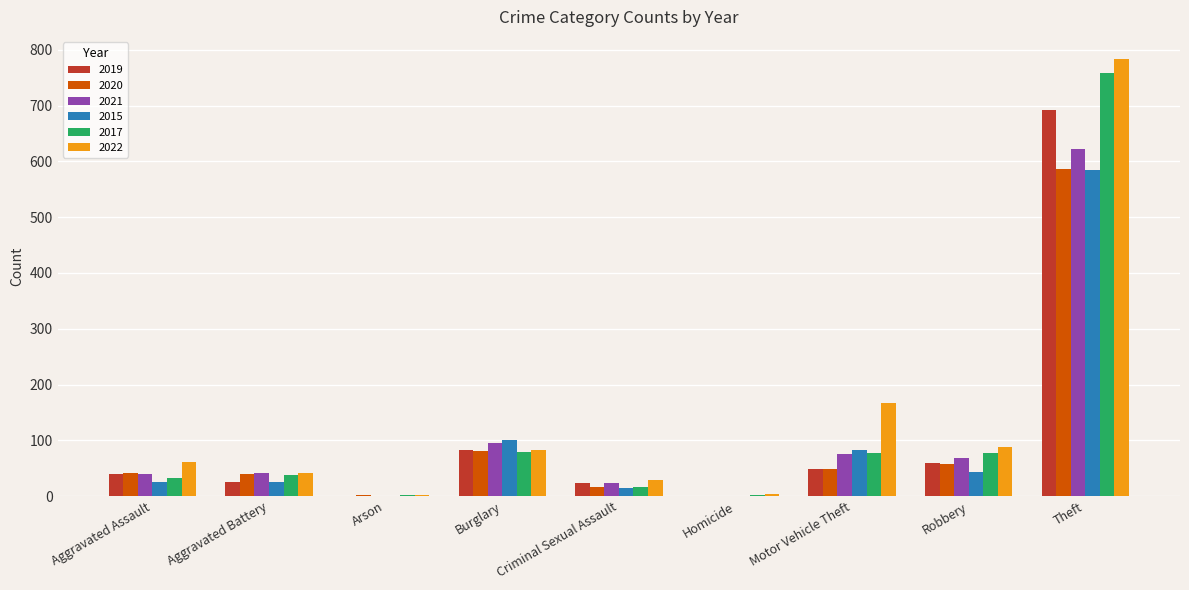

The value of 2017 at Theft is 758. True or false?

True